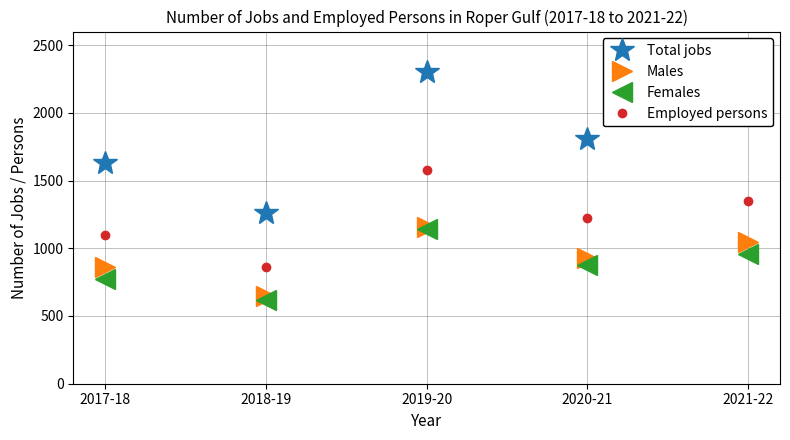

What is the sum of the Employed persons values at 2020-21 and 2019-20?

2802